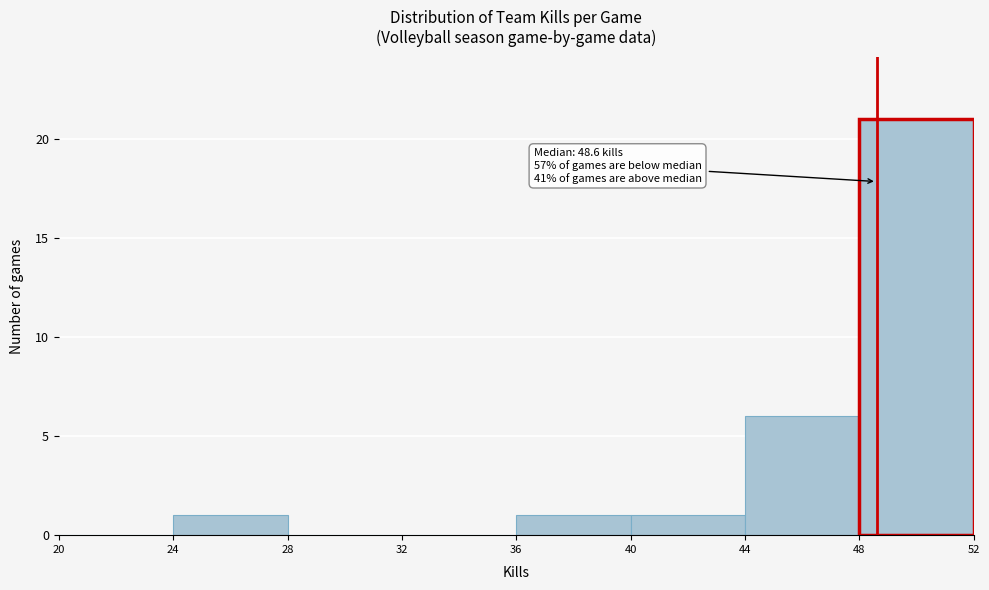

Over which range of the x-axis is the bar tallest?

48 to 52